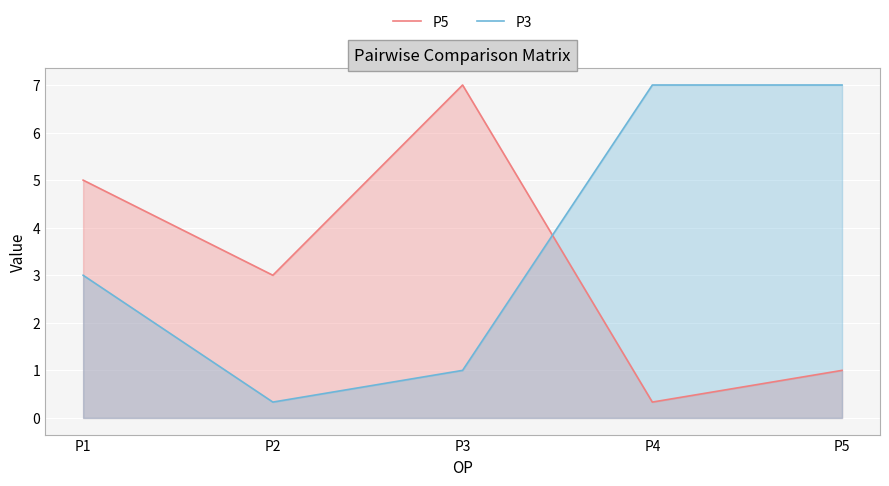

What is the difference between the second highest and minimum values in the P5 series?

4.7